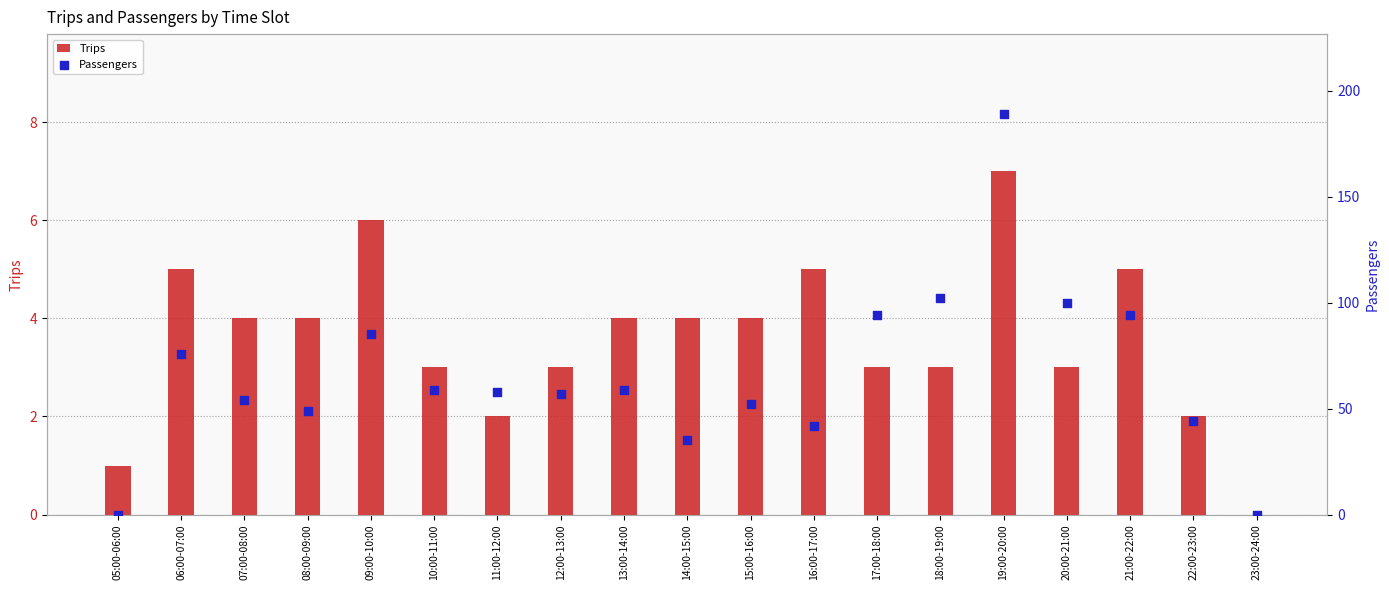

At how many categories does at least one series exceed 33?

17